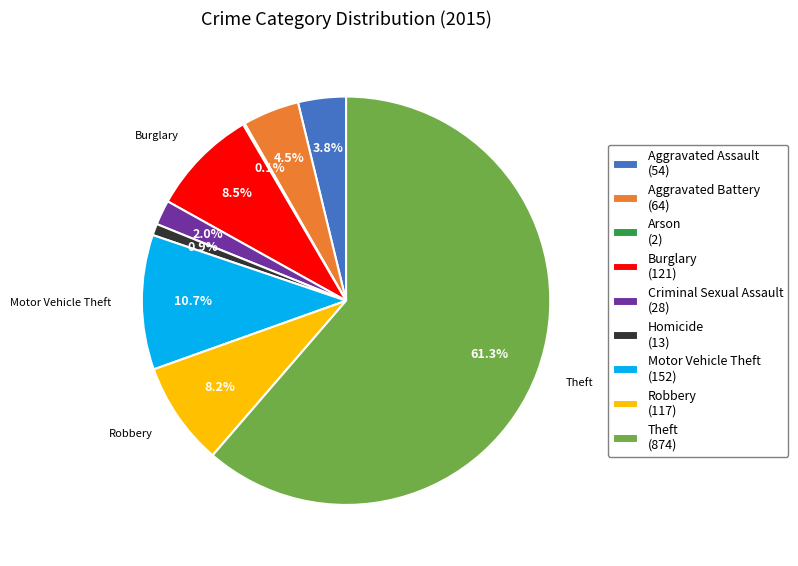

Approximately how many times larger is the value at Burglary (121) compared to Aggravated Assault (54)?

2.2